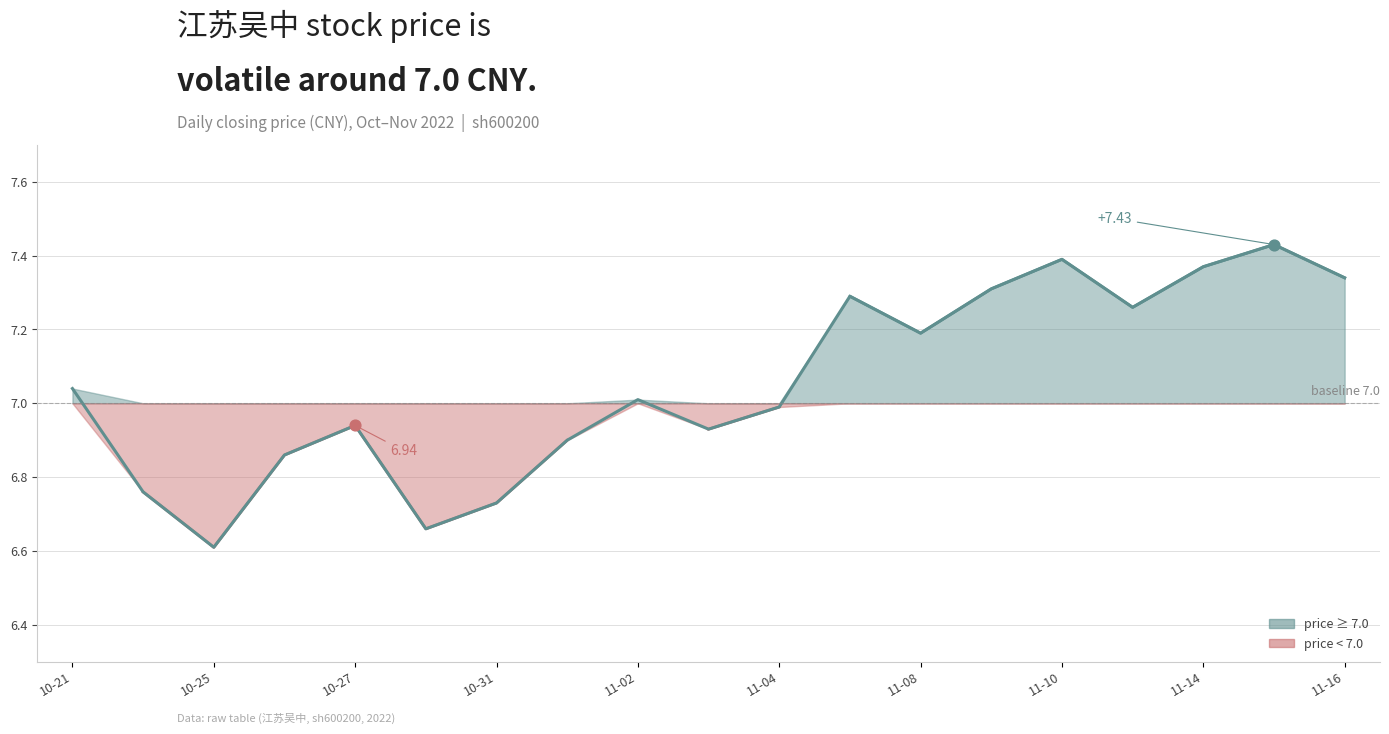

What is the change in value from 10-21 to 11-10?

+0.3